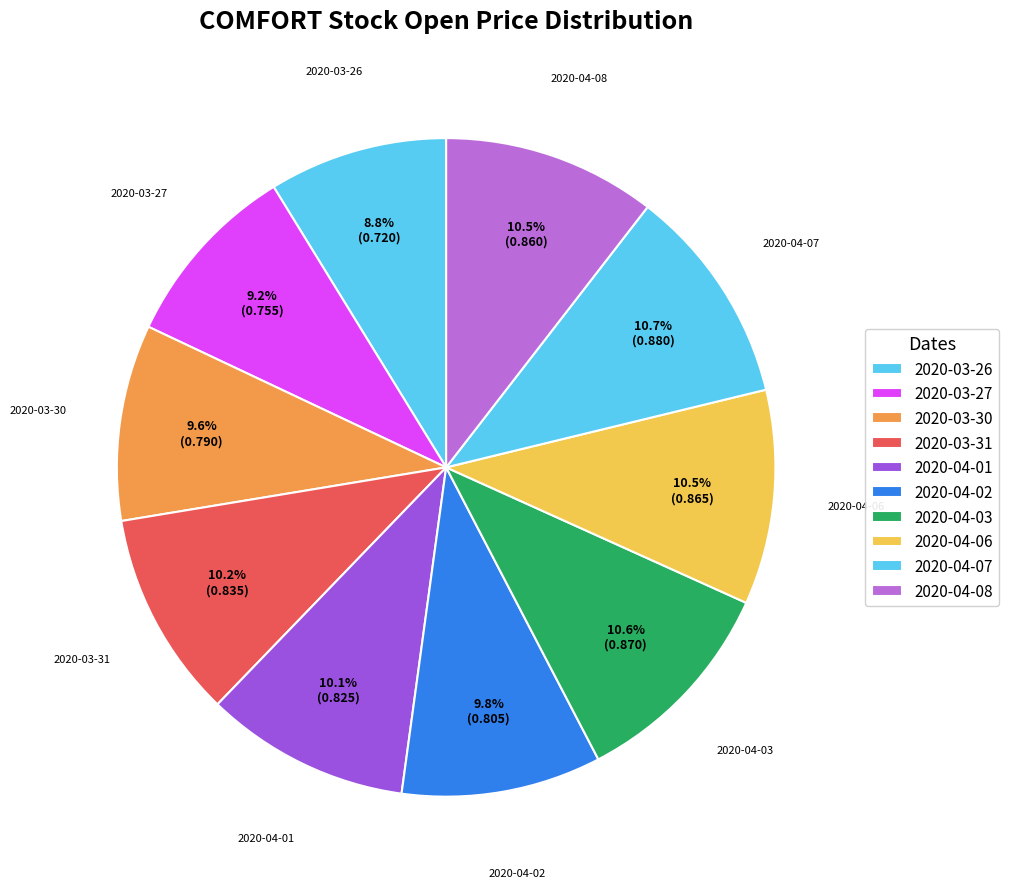

Count the number of slices in the pie.

10